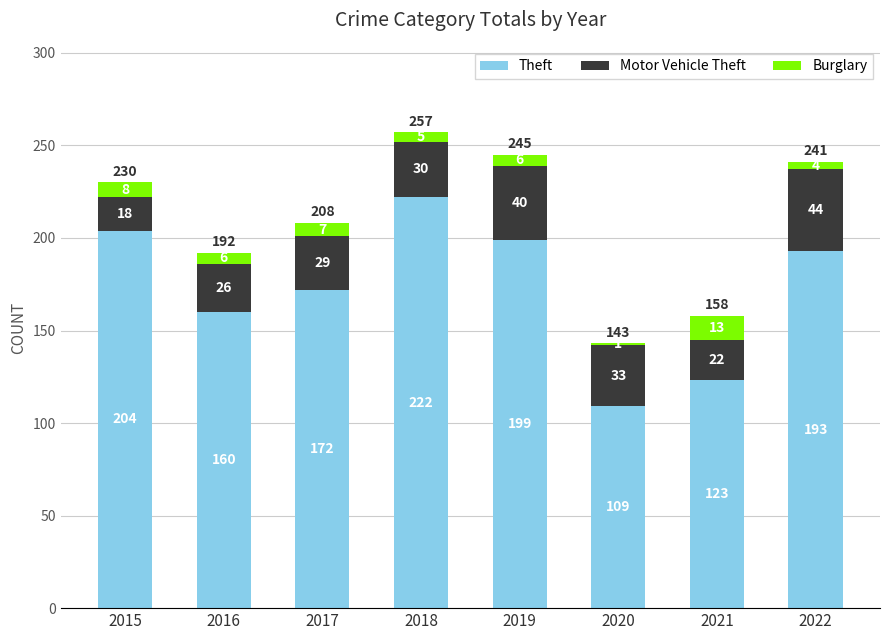

List the labels in order of Theft value, largest first.

2018, 2015, 2019, 2022, 2017, 2016, 2021, 2020